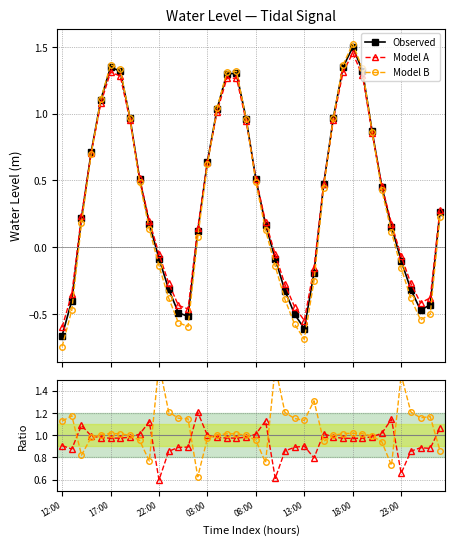

How many interior local valleys does the Model B series have?

3